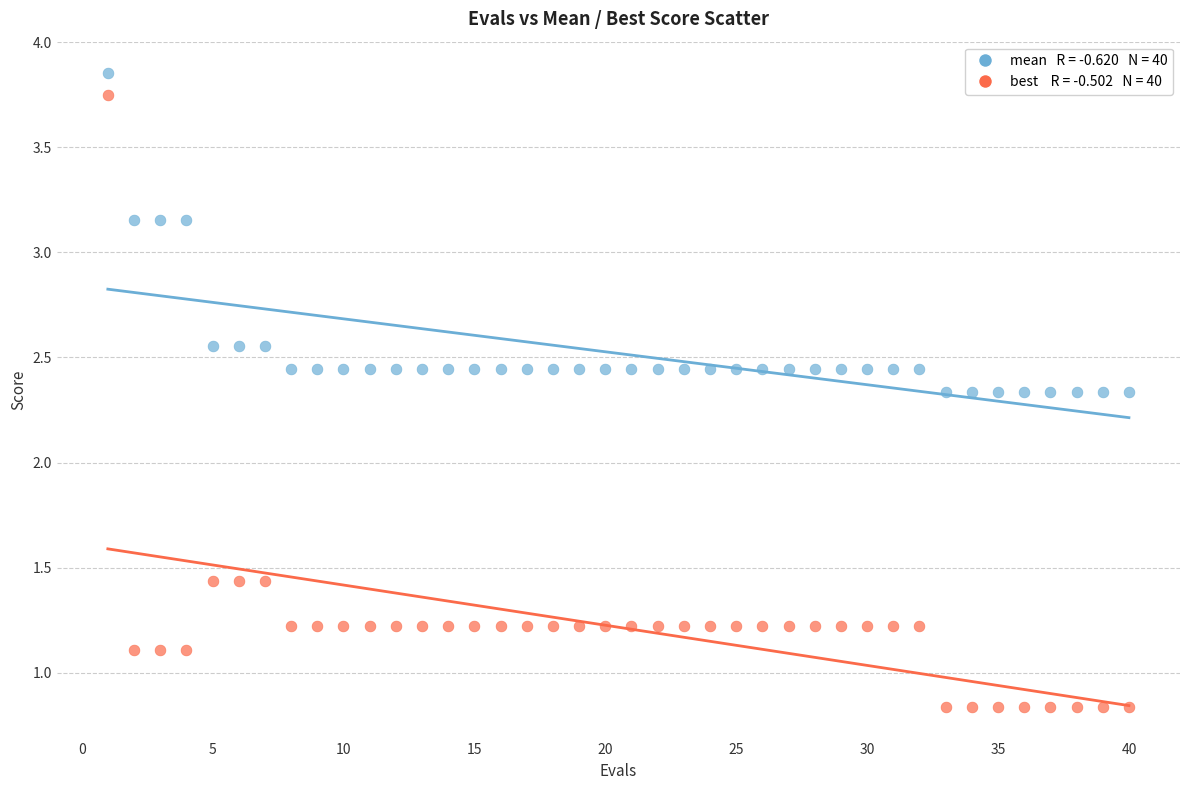

Across all data points, what is the range of Y values (max minus min)?

3.0